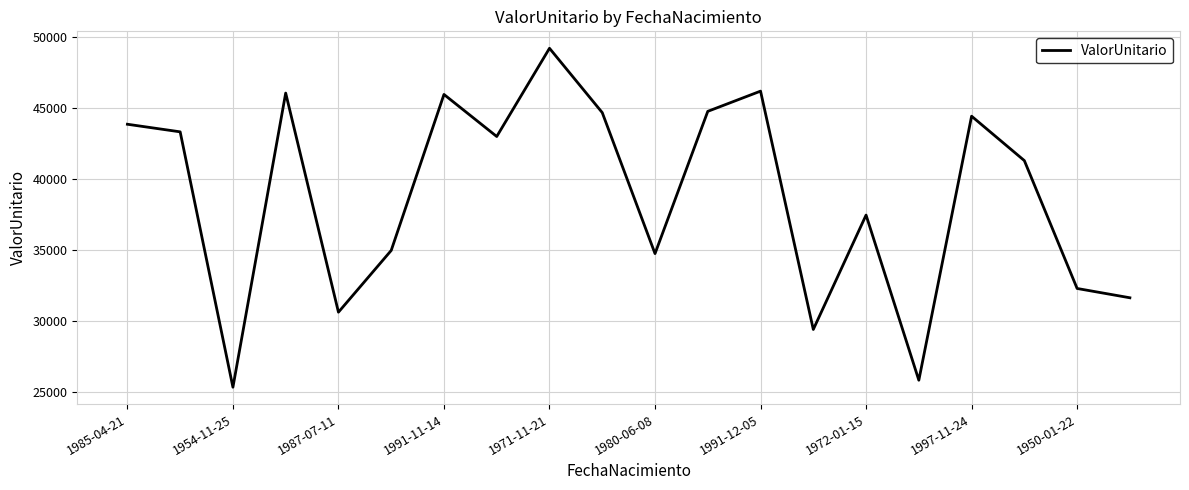

What is the minimum value shown in the chart?

25363.0